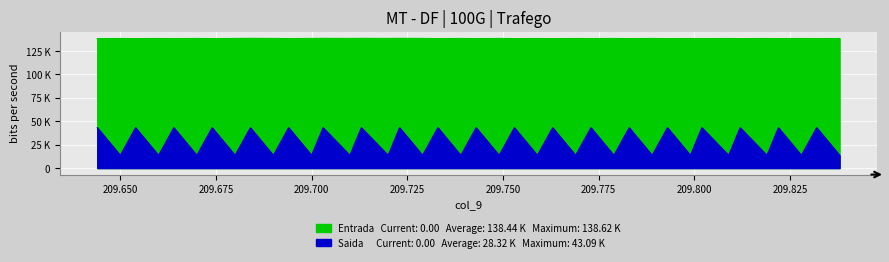

List the series in order of their peak value, lowest first.

Saida, Entrada